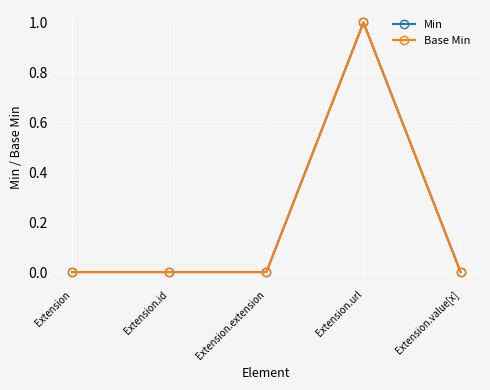

How many series are shown in this chart?

2